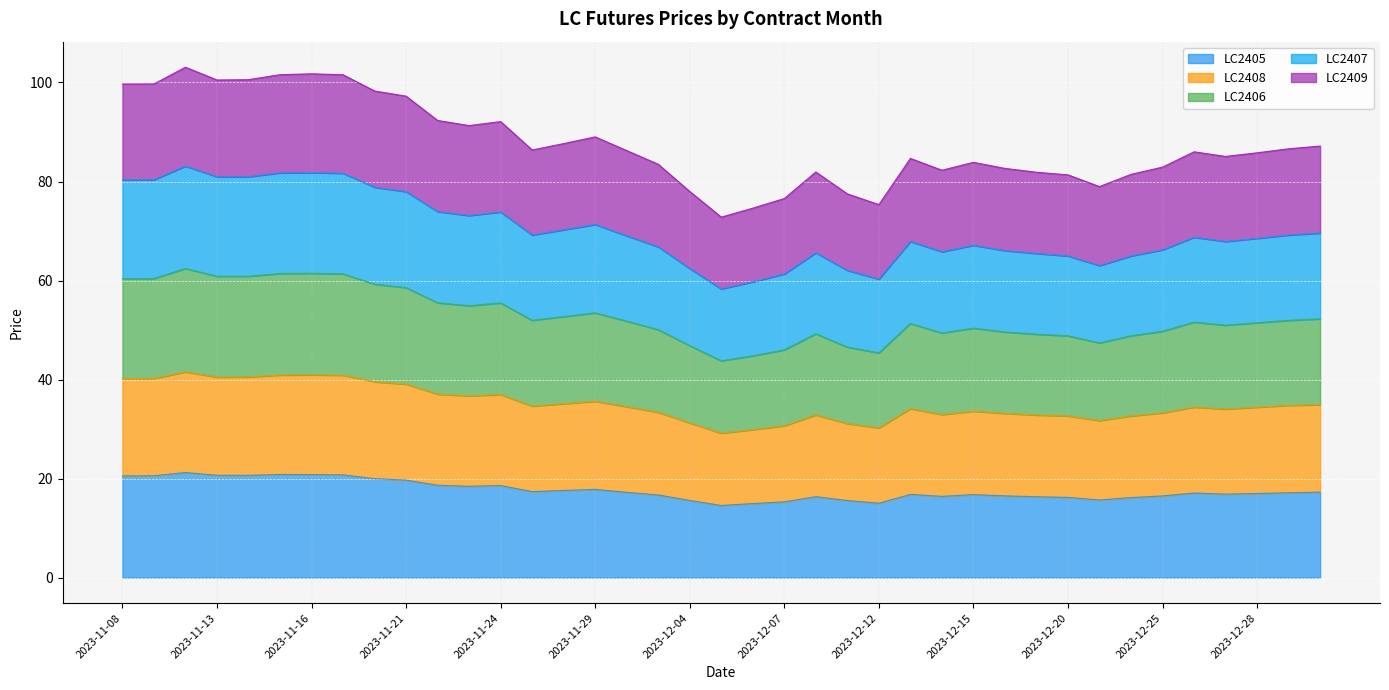

At how many categories does at least one series exceed 87?

16